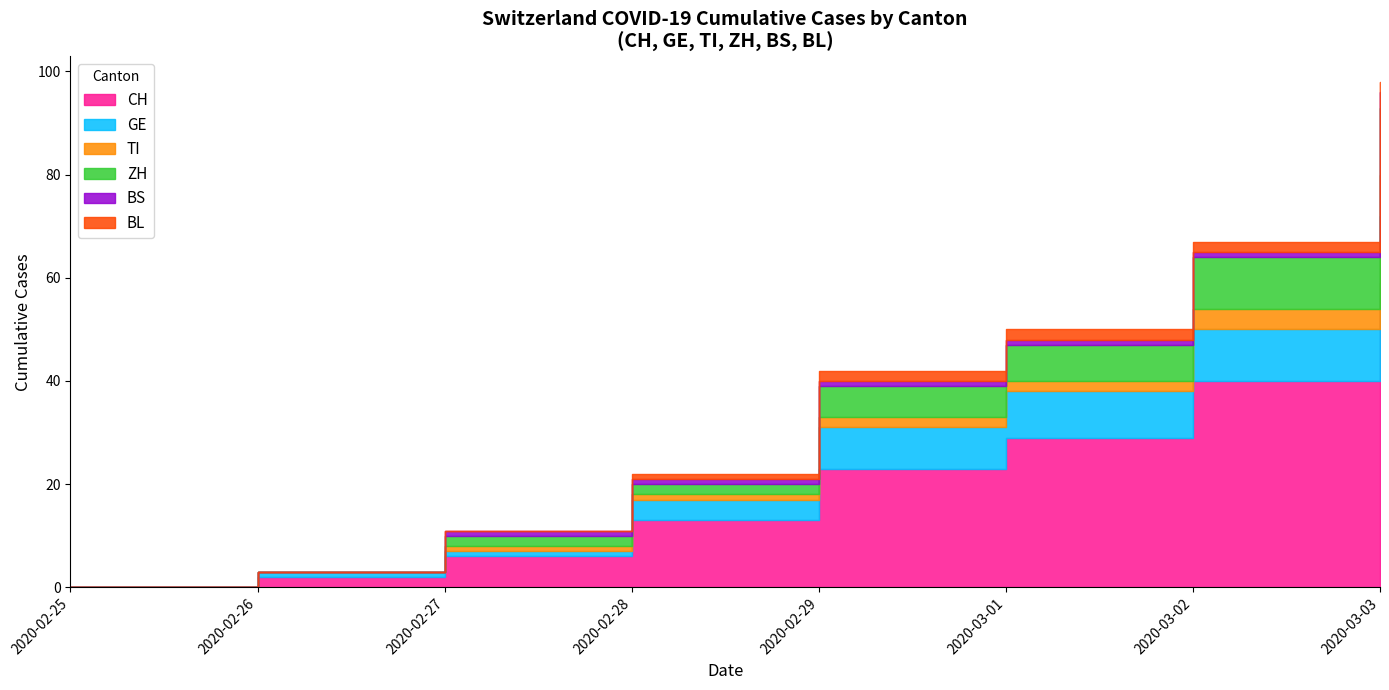

What is the highest value of the TI series?

8